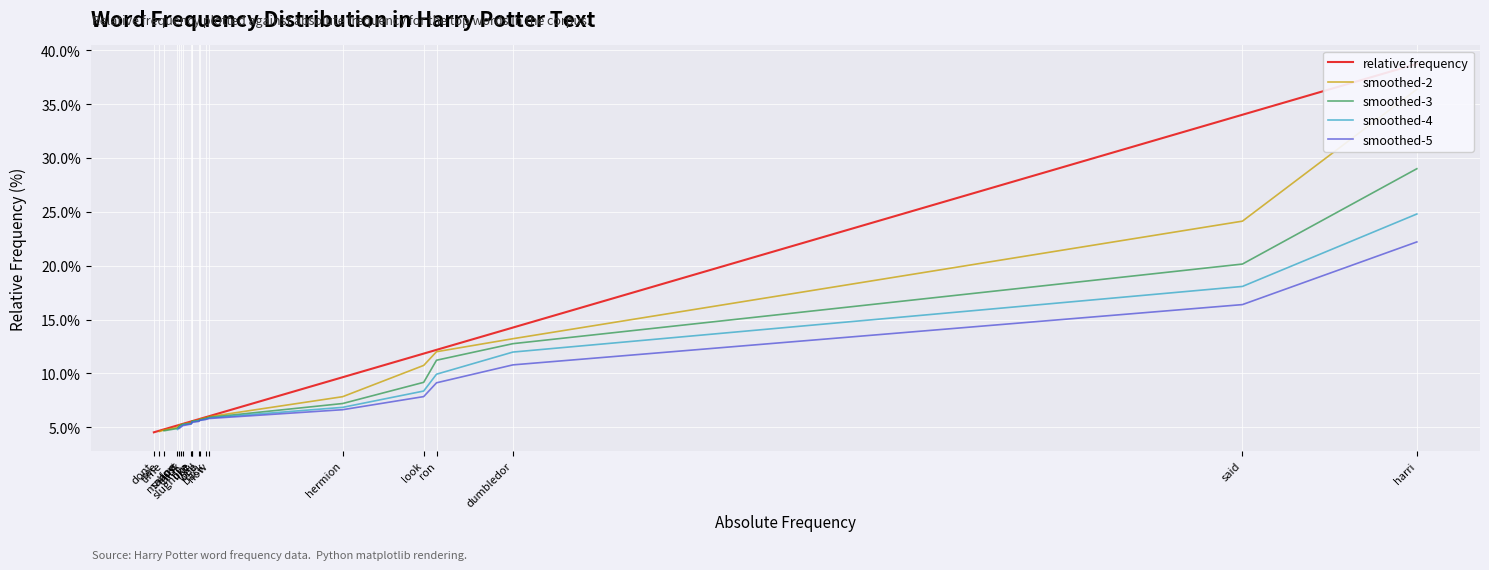

Rank the categories by value from highest to lowest.

harri, said, dumbledor, ron, look, hermion, now, back, one, well, like, like, slughorn, think, just, snape, malfoy, time, see, dont